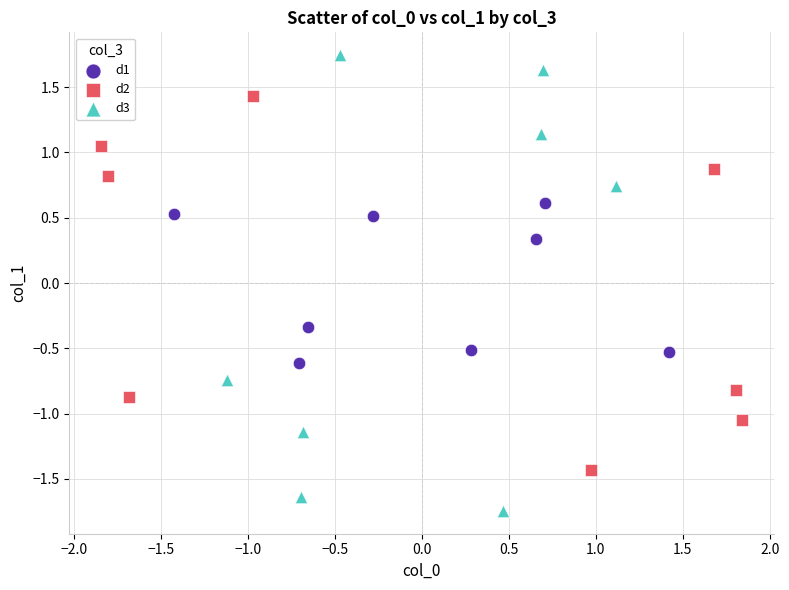

Which series has the largest Y range (max minus min)?

d3